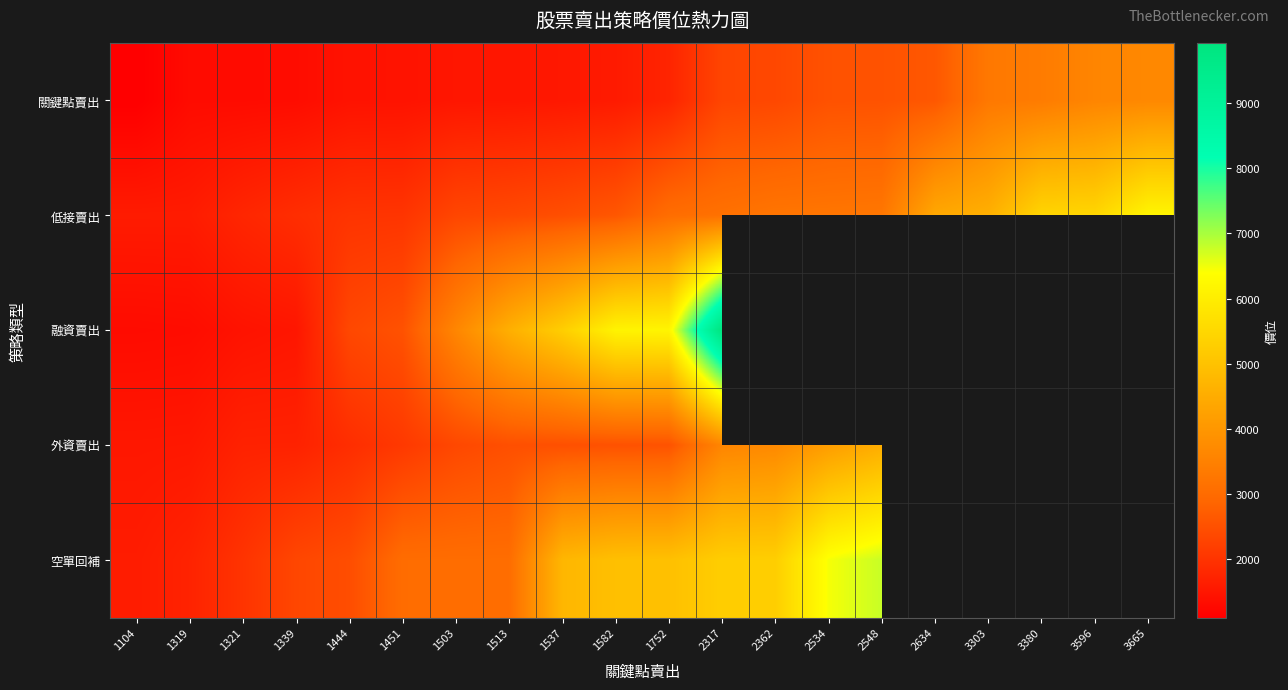

Where does the 低接賣出 series first go above 3040?

2317